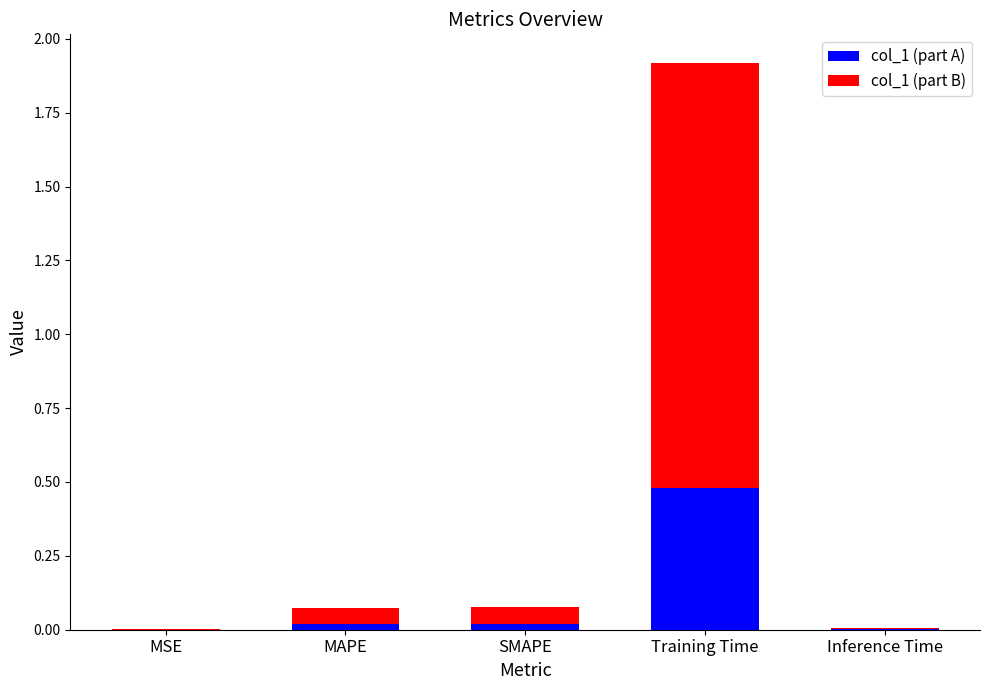

At which label does col_1 (part A) reach its peak?

Training Time